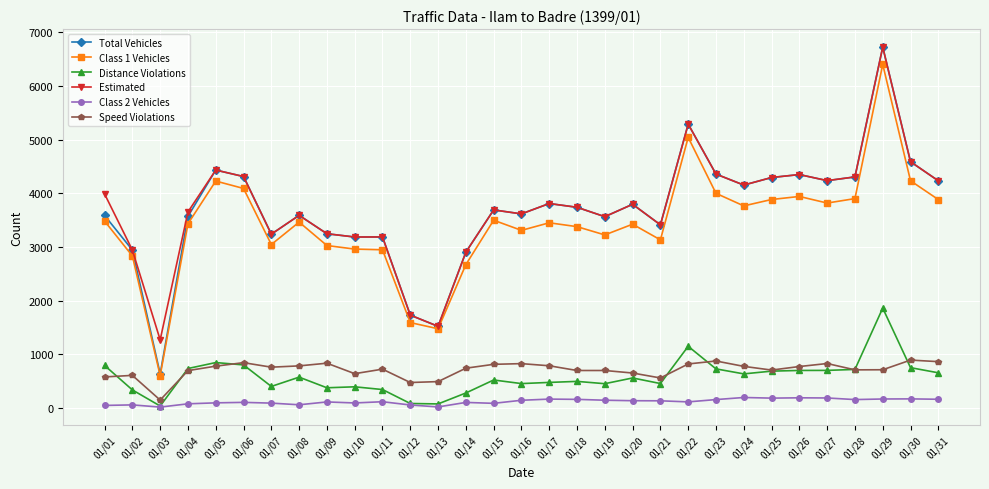

What is the sum of all Estimated values?

115407